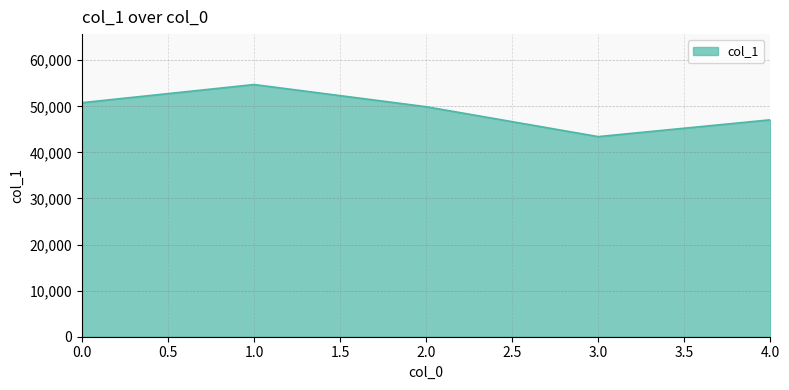

What is the change in value from 0.0 to 3.0?

-7362